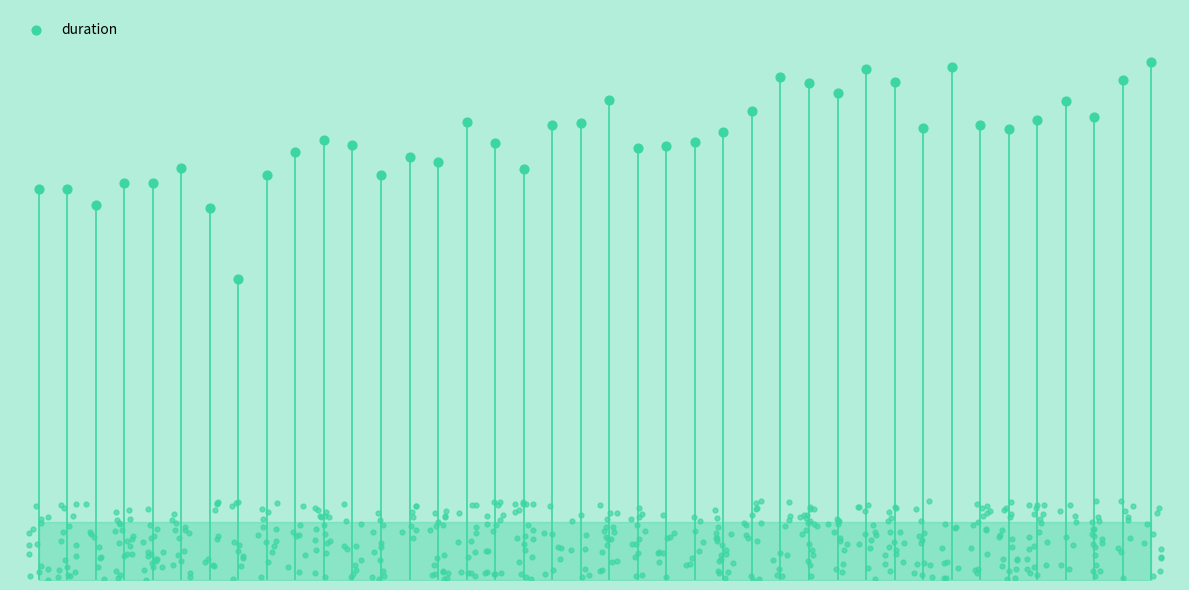

Which has a higher value, 22 or 27?

27